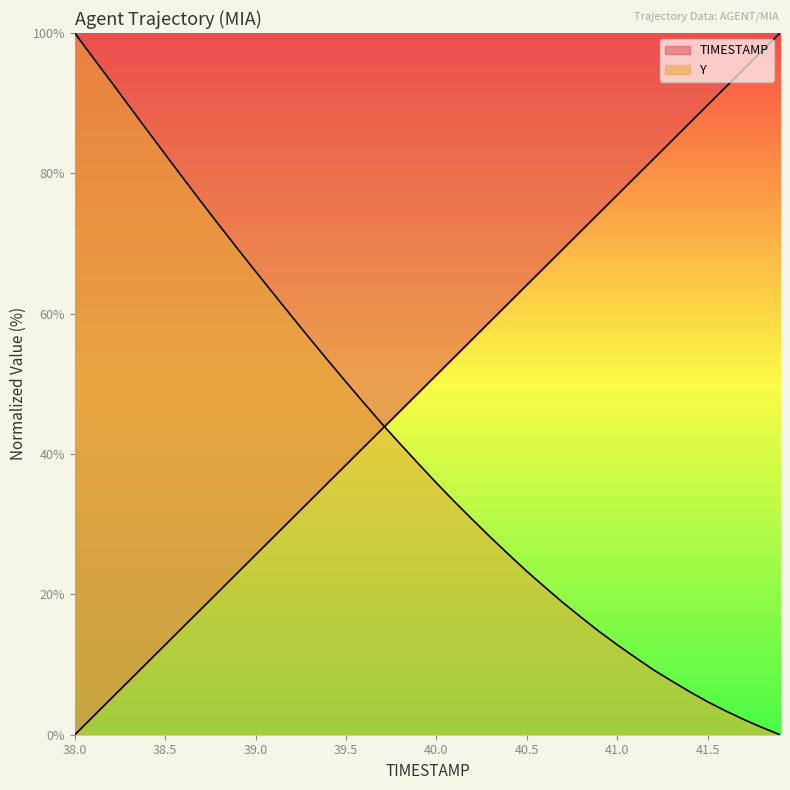

Rank the series by their maximum value, from highest to lowest.

TIMESTAMP, Y